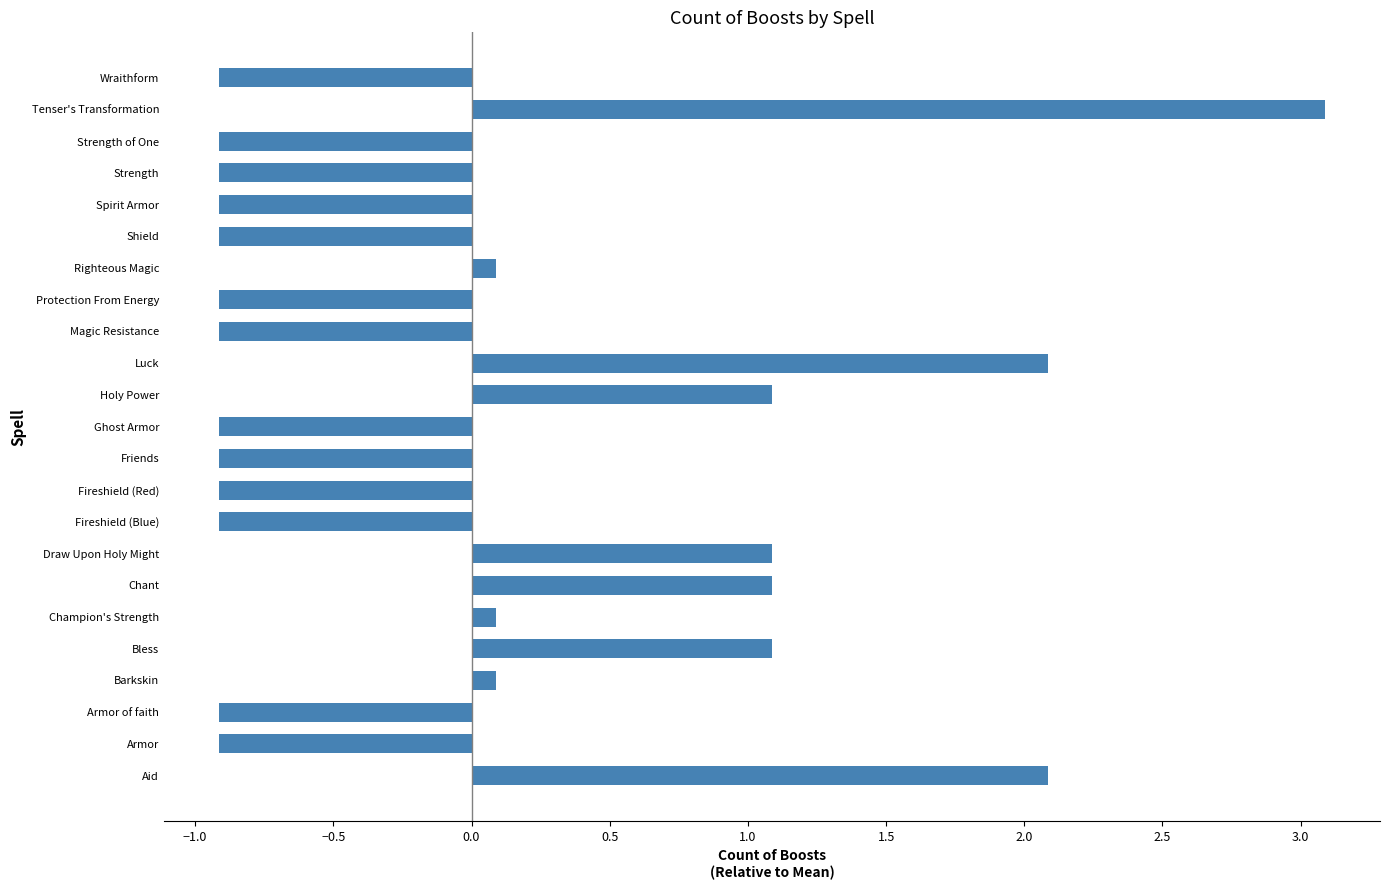

Reading top to bottom, list all the values displayed in this chart.

Wraithform=-0.9	Tenser's Transformation=3.1	Strength of One=-0.9	Strength=-0.9	Spirit Armor=-0.9	Shield=-0.9	Righteous Magic=0.1	Protection From Energy=-0.9	Magic Resistance=-0.9	Luck=2.1	Holy Power=1.1	Ghost Armor=-0.9	Friends=-0.9	Fireshield (Red)=-0.9	Fireshield (Blue)=-0.9	Draw Upon Holy Might=1.1	Chant=1.1	Champion's Strength=0.1	Bless=1.1	Barkskin=0.1	Armor of faith=-0.9	Armor=-0.9	Aid=2.1